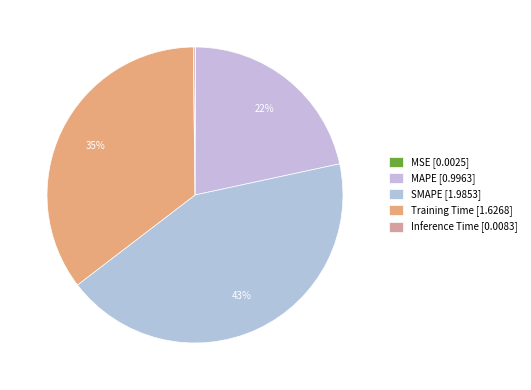

Is Inference Time the majority of the pie?

No